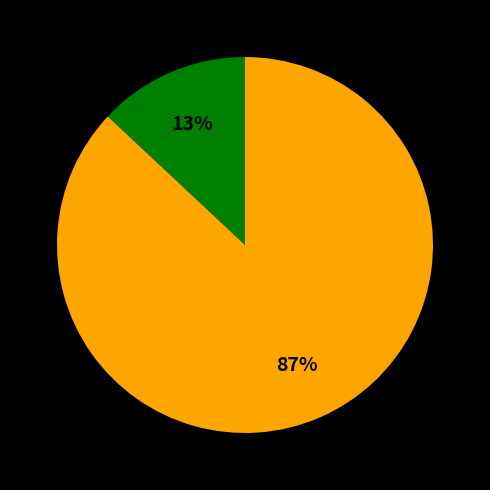

To the nearest percent, what is the average slice percentage?

50%